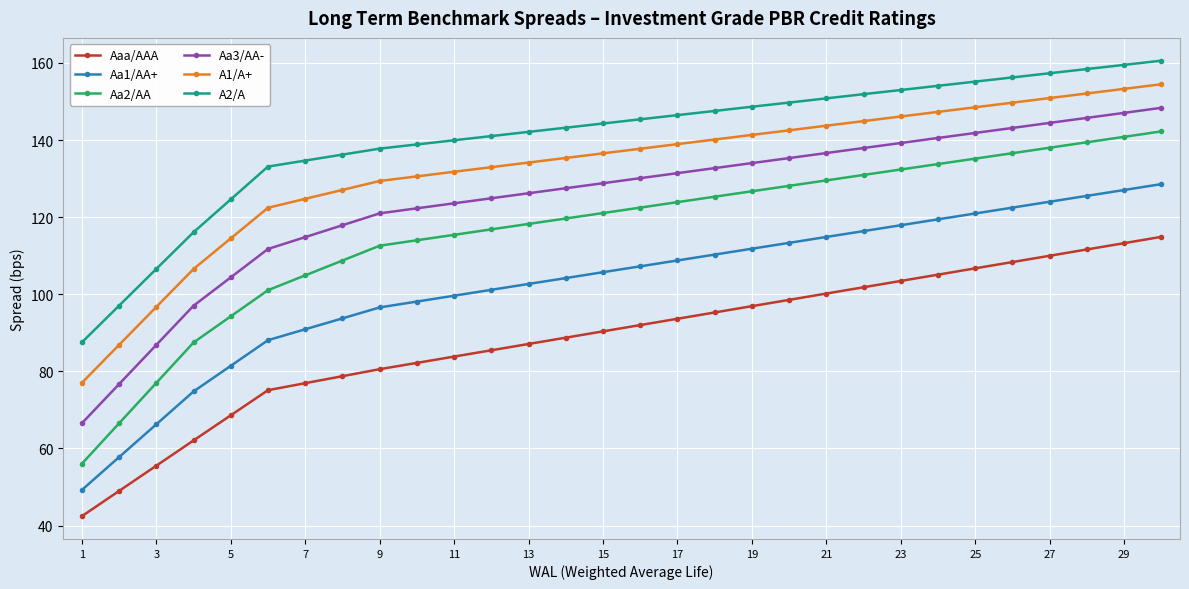

How many data points does each series have?

30